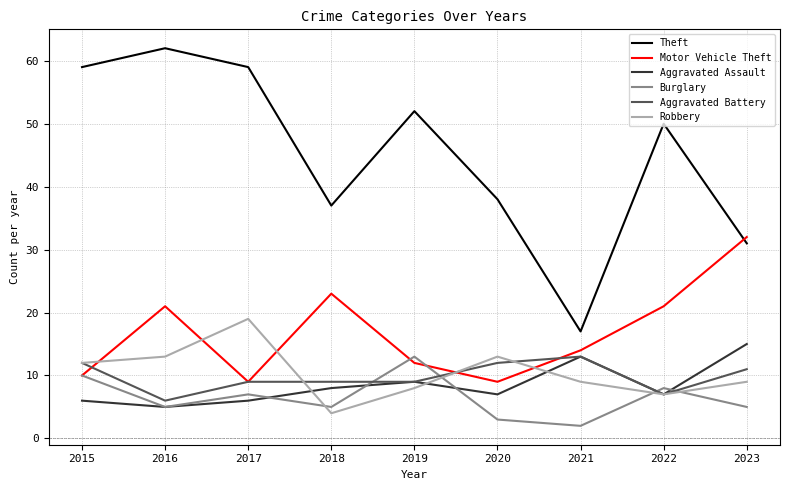

Which series has the largest total across all categories?

Theft